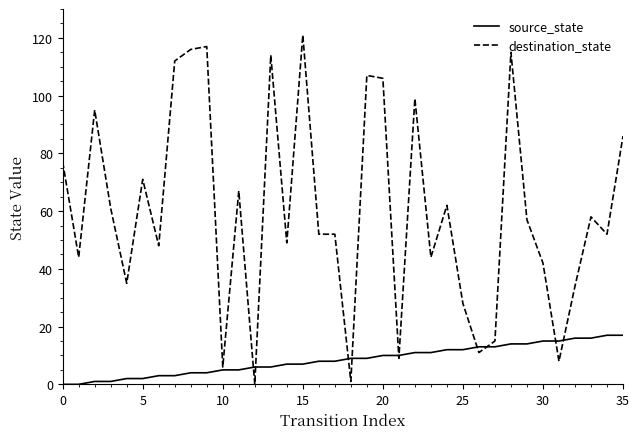

List the series in order of their peak value, highest first.

destination_state, source_state